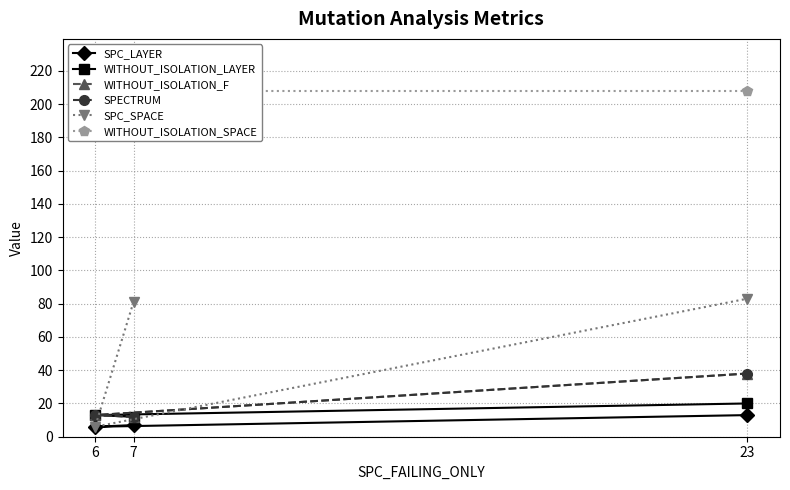

What is the difference between the maximum and minimum values in the WITHOUT_ISOLATION_F series?

26